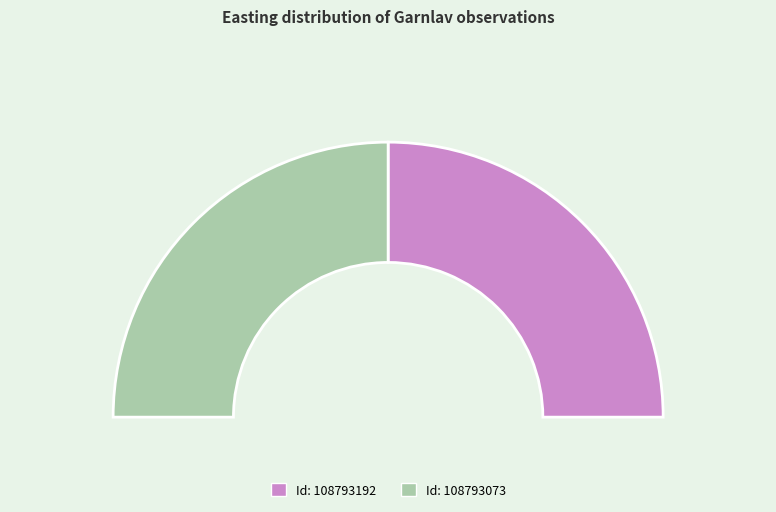

Do 108793073 and 108793192 together represent more than half of the pie?

Yes